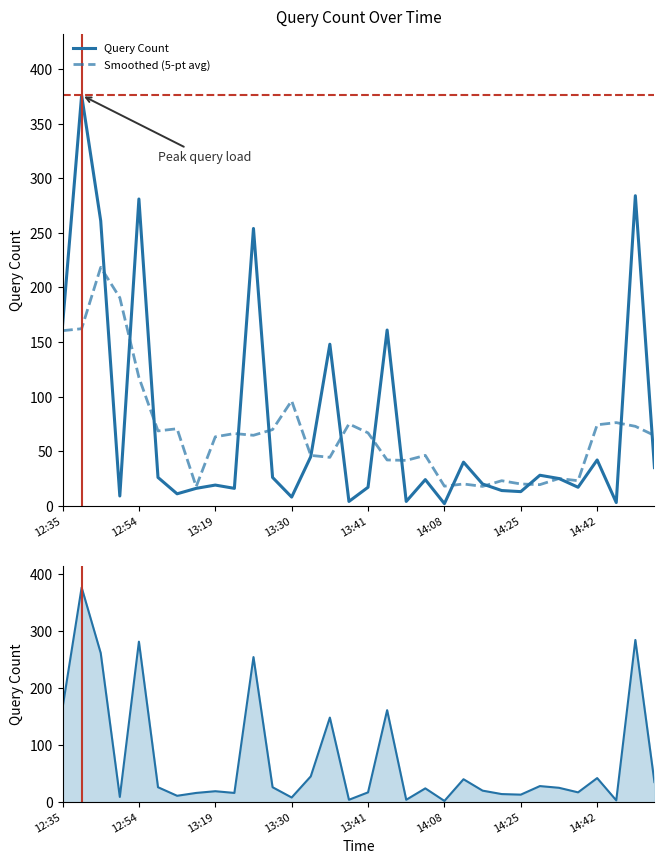

What is the sum of all Query Count values?

2394.0